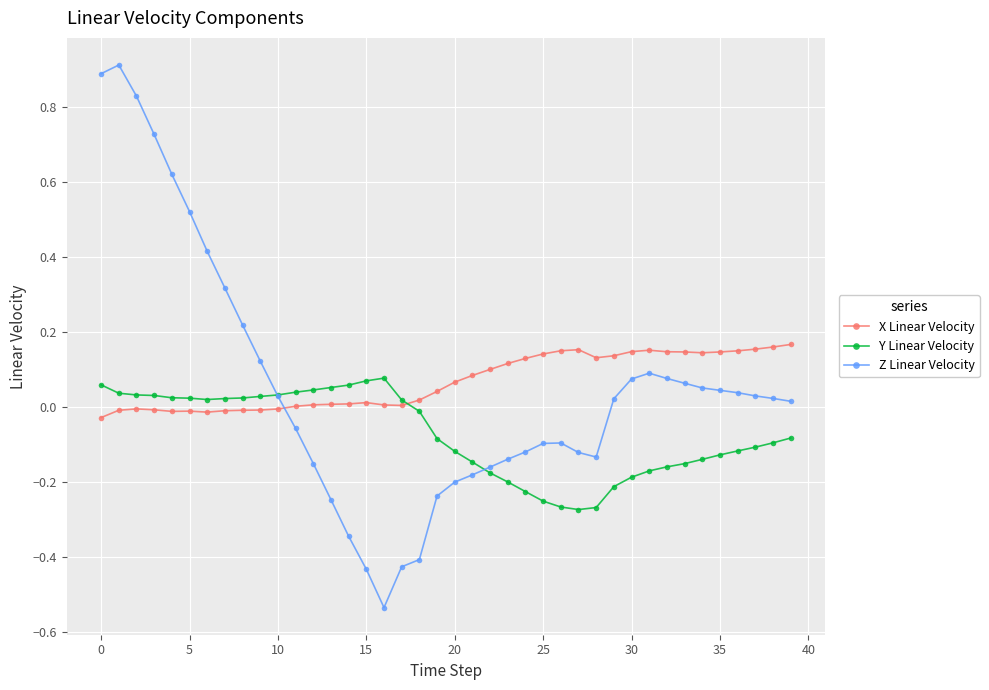

Rank the series by their maximum value, from lowest to highest.

Y Linear Velocity, X Linear Velocity, Z Linear Velocity